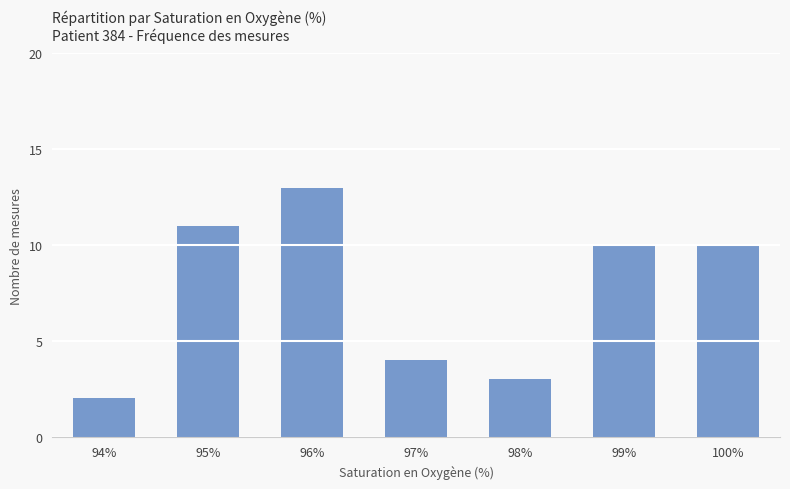

What is the minimum value shown in the chart?

2